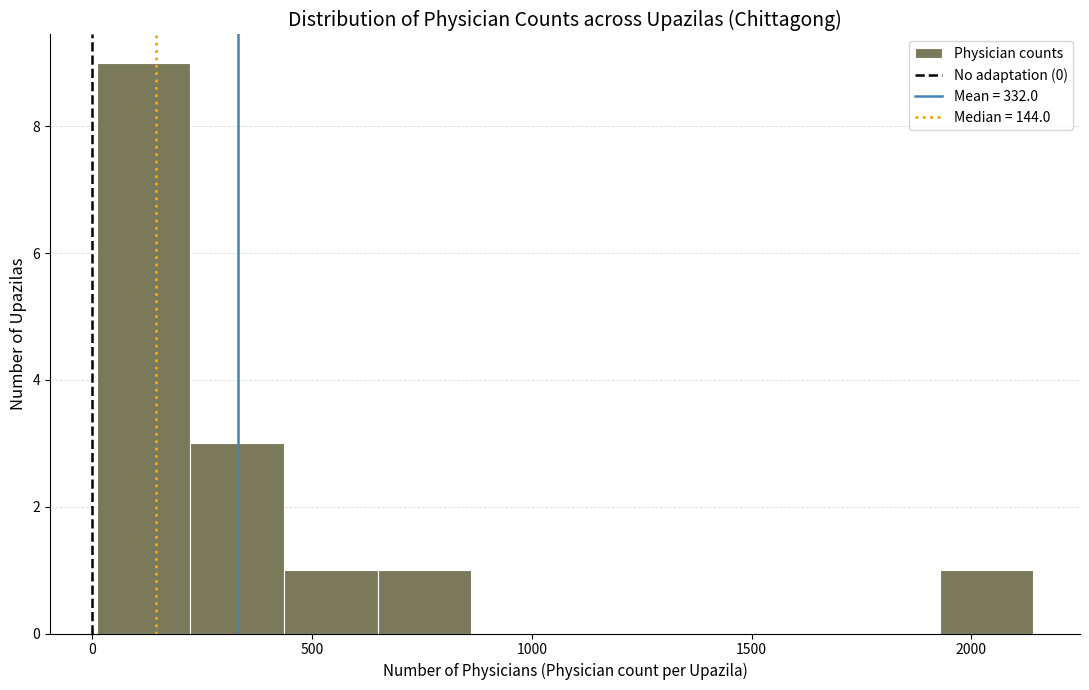

Reading left to right, transcribe this chart: for each bar, give the range it covers on the x-axis and its height. Neither the bar edges nor the heights are printed on the chart, so give them approximately, as read against the axes.

0 to 200: 9
200 to 450: 3
450 to 650: 1
650 to 850: 1
850 to 1100: 0
1100 to 1300: 0
1300 to 1500: 0
1500 to 1700: 0
1700 to 1950: 0
1950 to 2150: 1